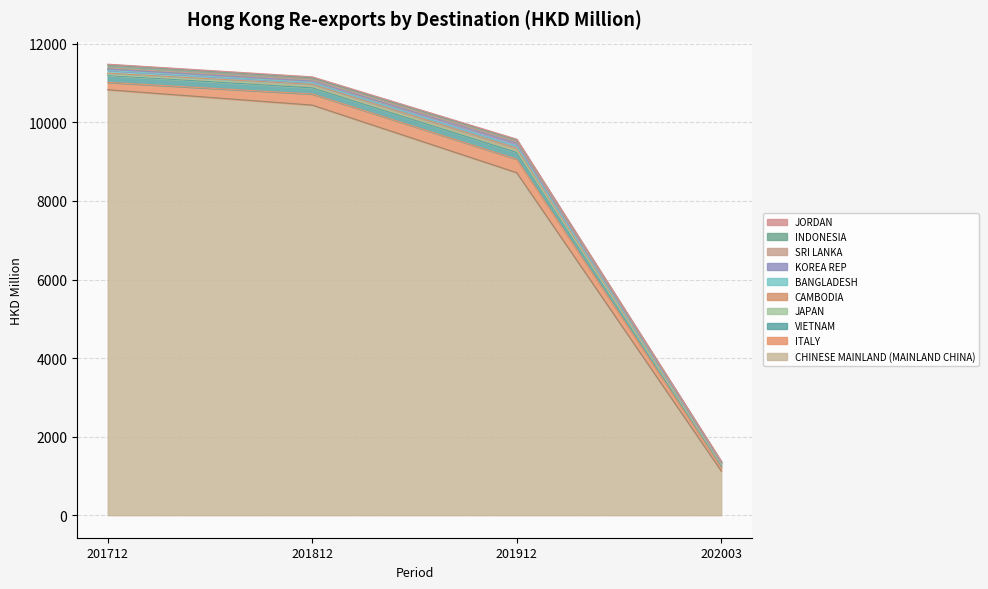

The value of CHINESE MAINLAND (MAINLAND CHINA) at 202003 is 1905.6. True or false?

False